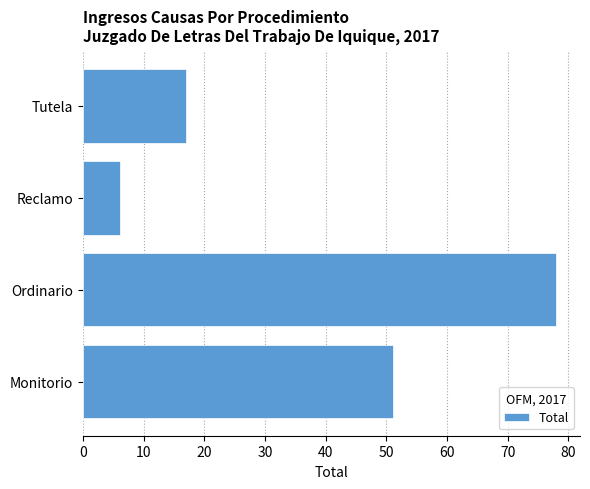

At which label is the value closest to 42?

Monitorio